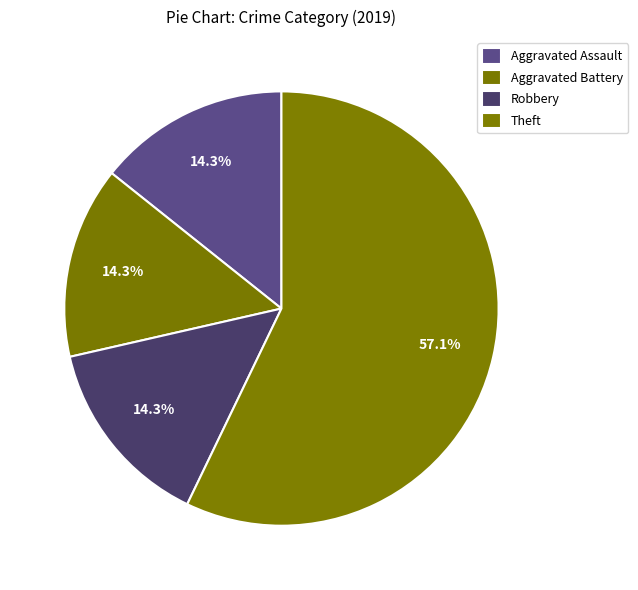

Which slice is the smallest?

Aggravated Assault